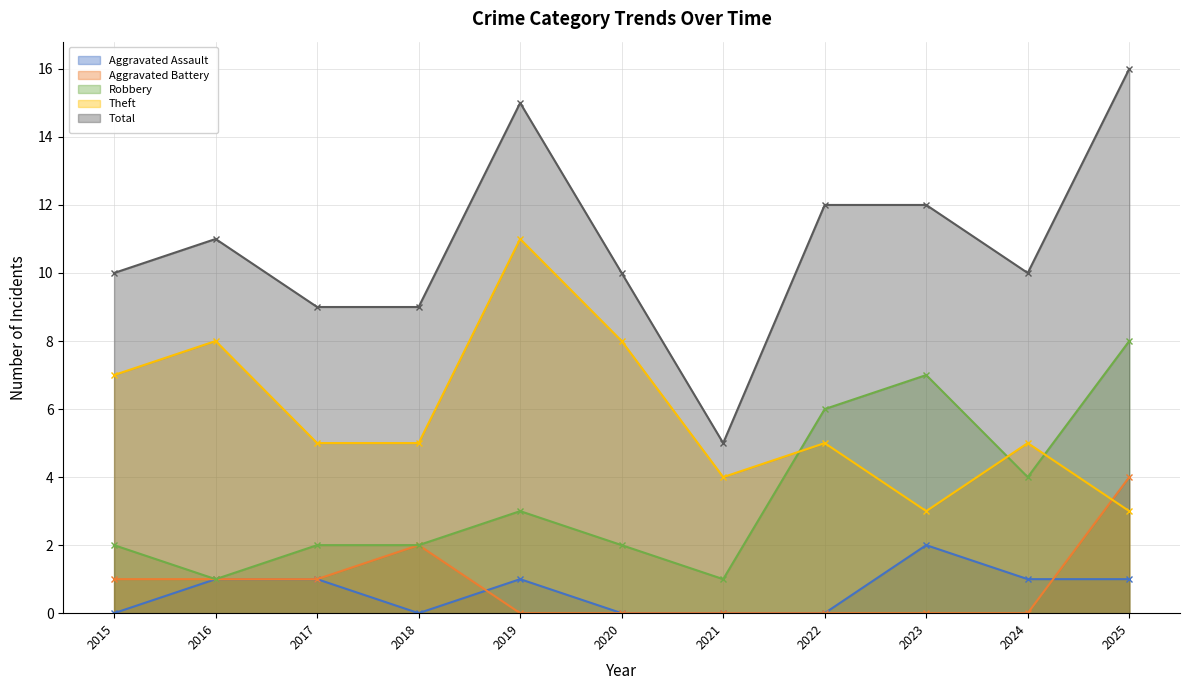

What is the spread (max minus min) of values at 2016?

10